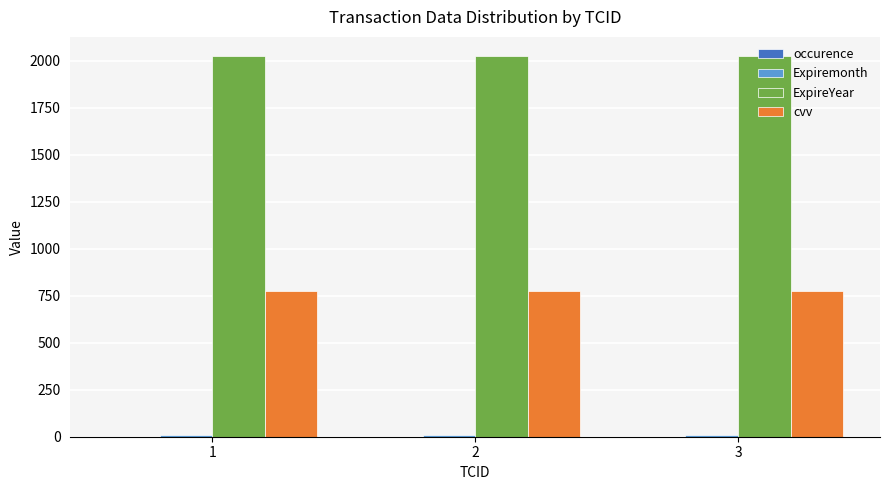

What is the greatest value displayed?

2026